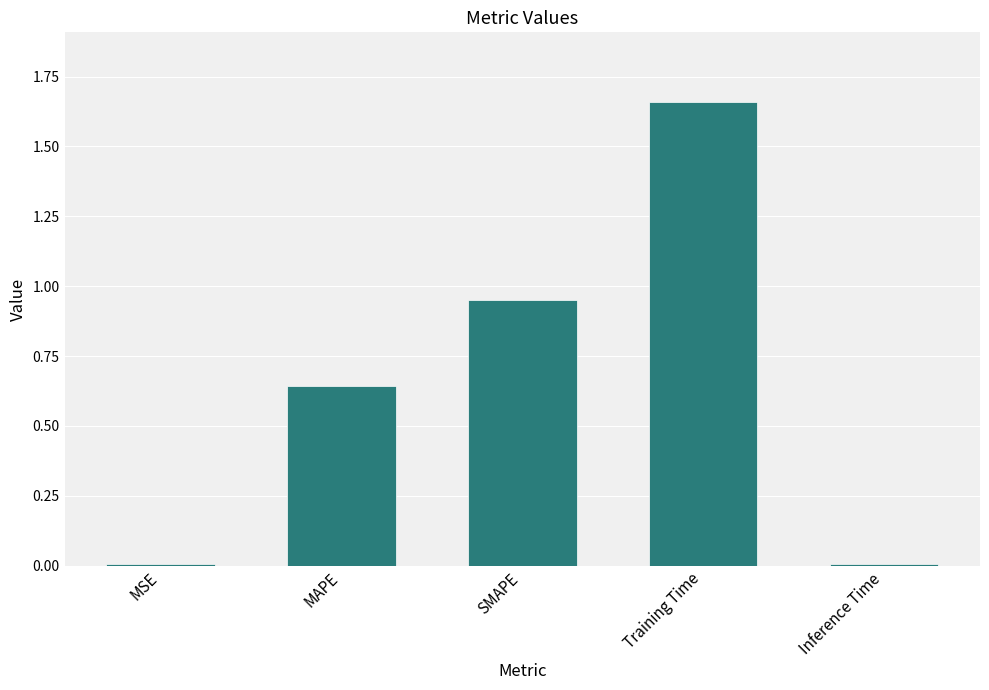

What is the difference between the values at SMAPE and Training Time?

0.7